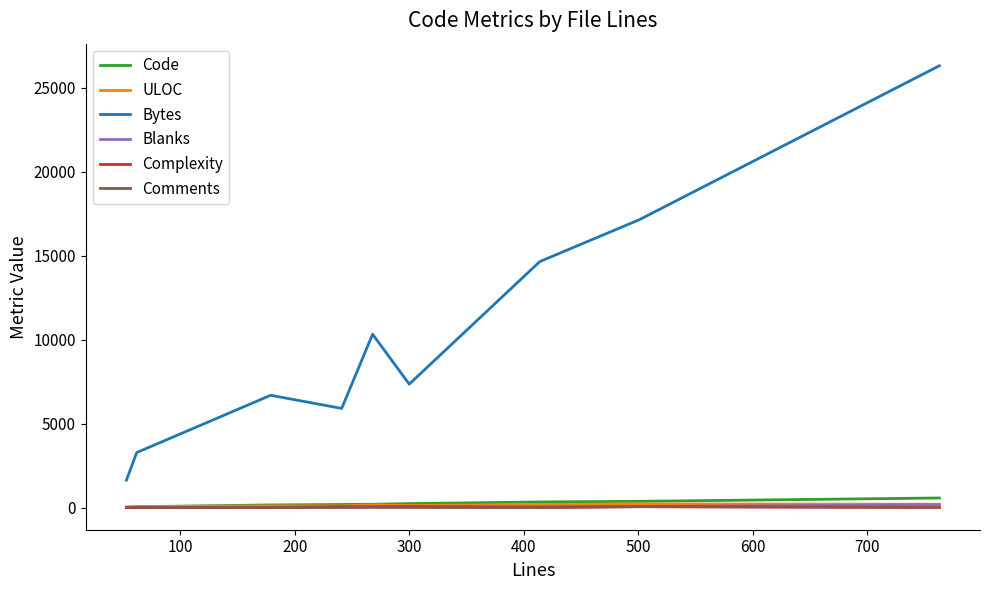

What is the greatest value displayed?

26301